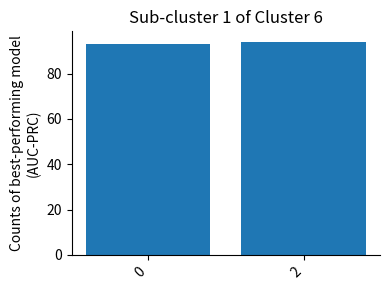

What is the change in value from 0 to 2?

+1